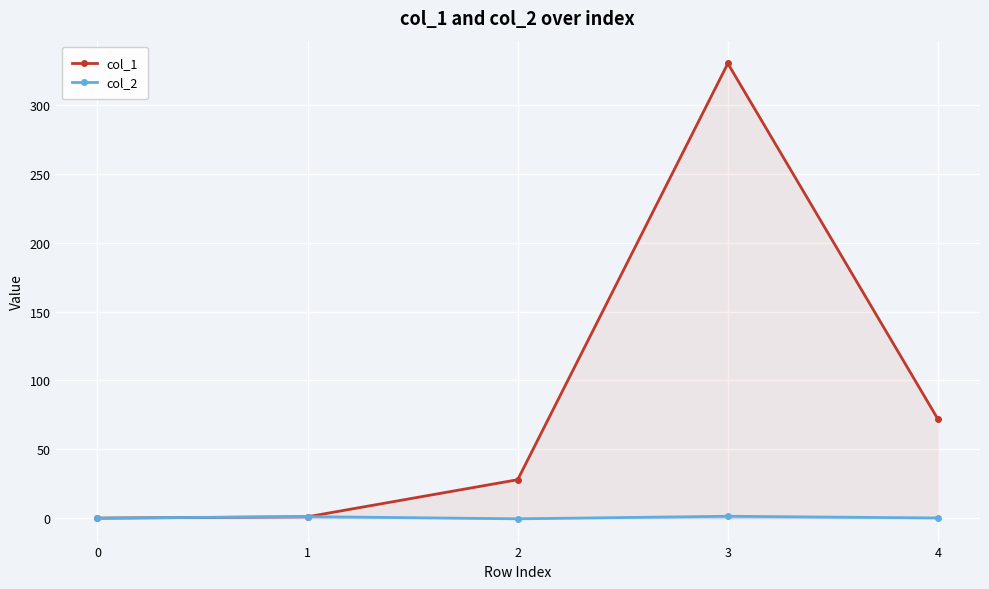

Where does the col_1 series first go above 27?

2